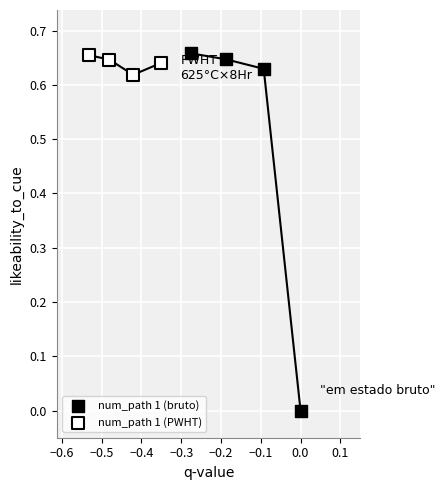

Which series has the widest spread of Y values?

num_path 1 (bruto)